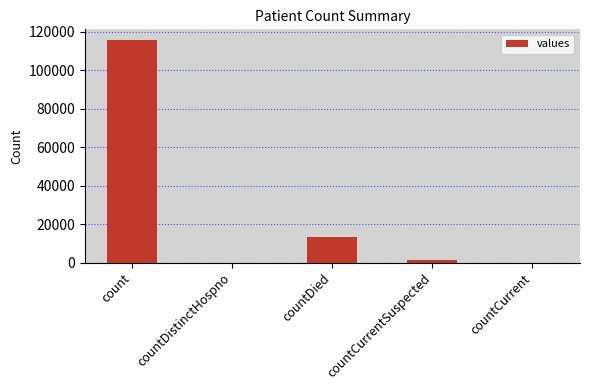

What is the average value?

26021